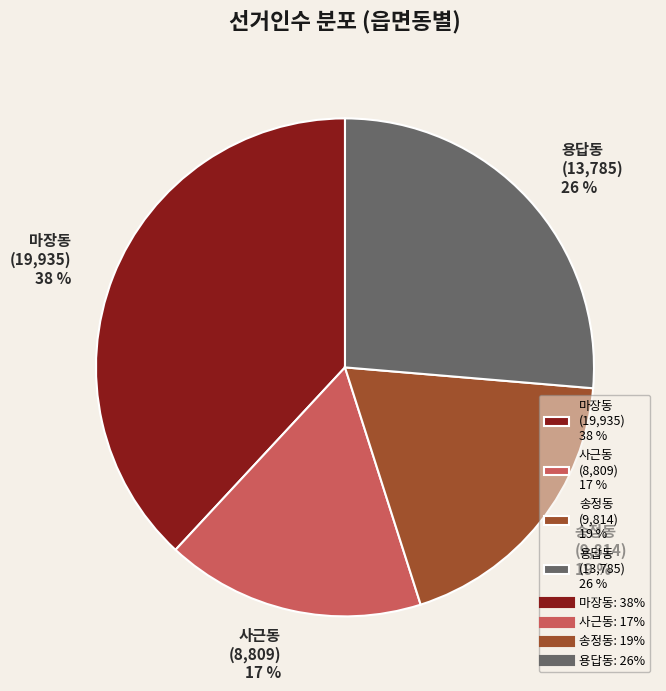

Which slice is the largest?

마장동